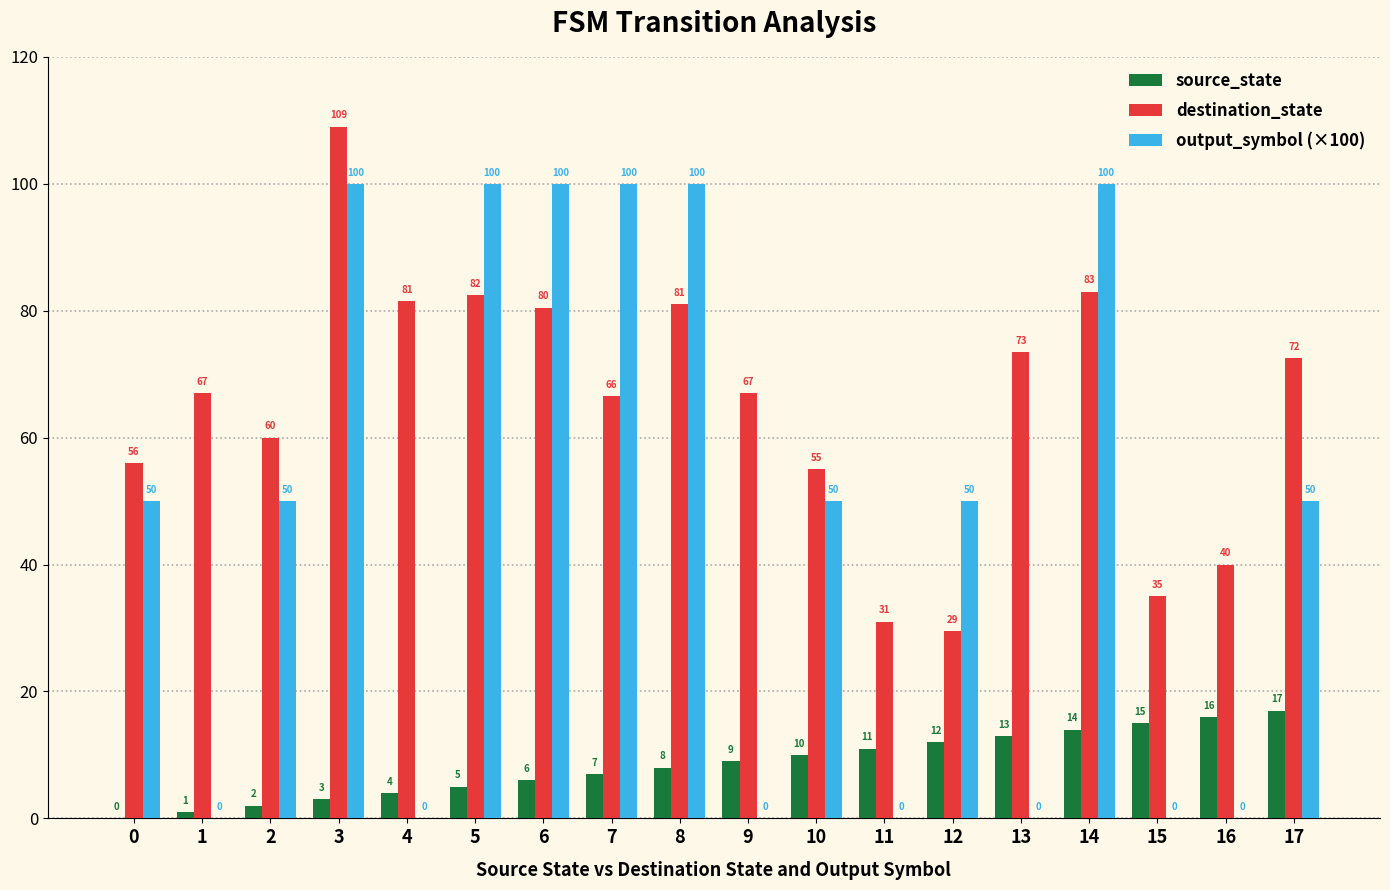

What is the sum of all output_symbol (×100) values?

850.0